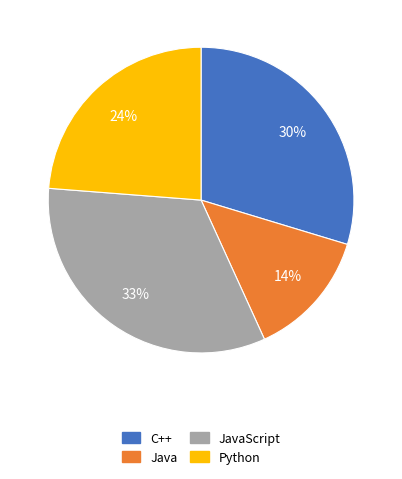

To the nearest percent, what is the average slice percentage?

25%